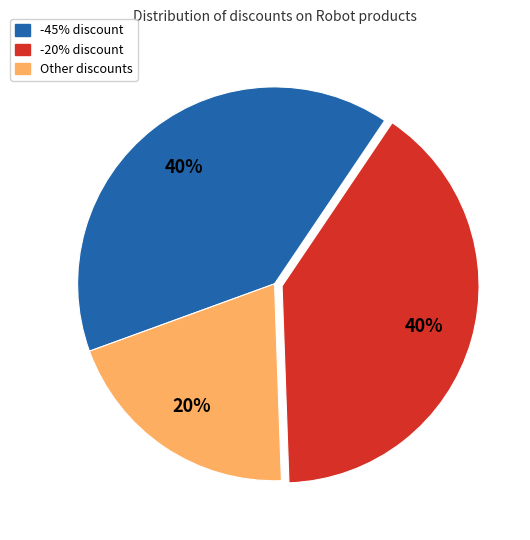

To the nearest percent, what is the average slice percentage?

33%